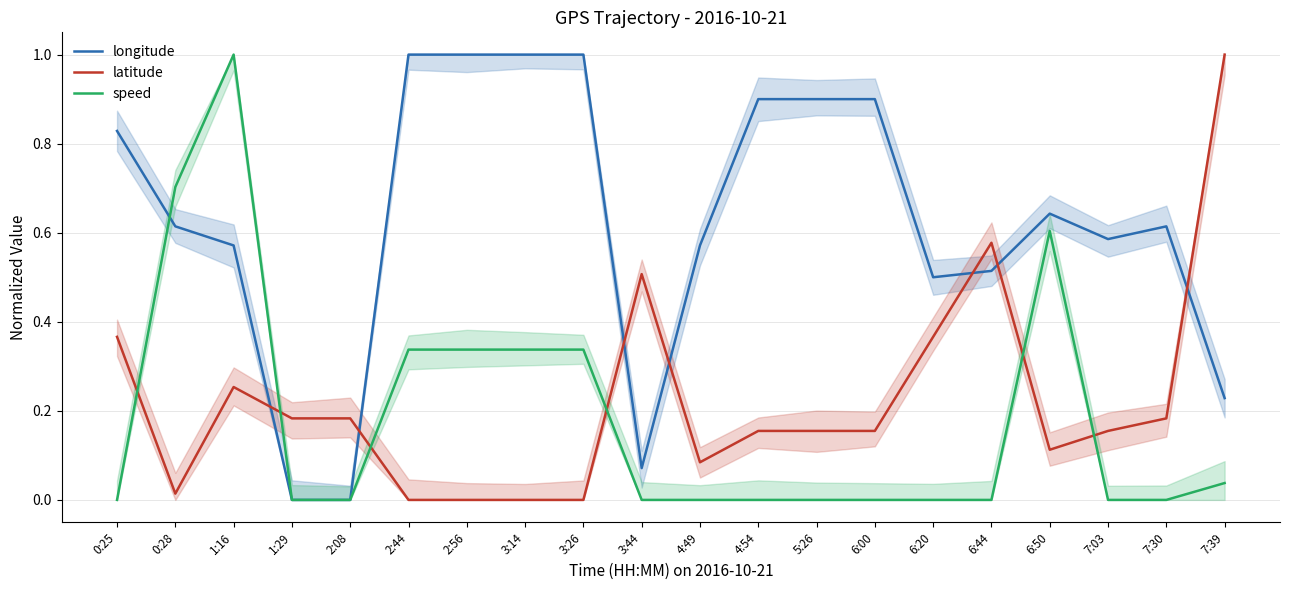

At 6:20, list the series in order from smallest to largest.

speed, latitude, longitude